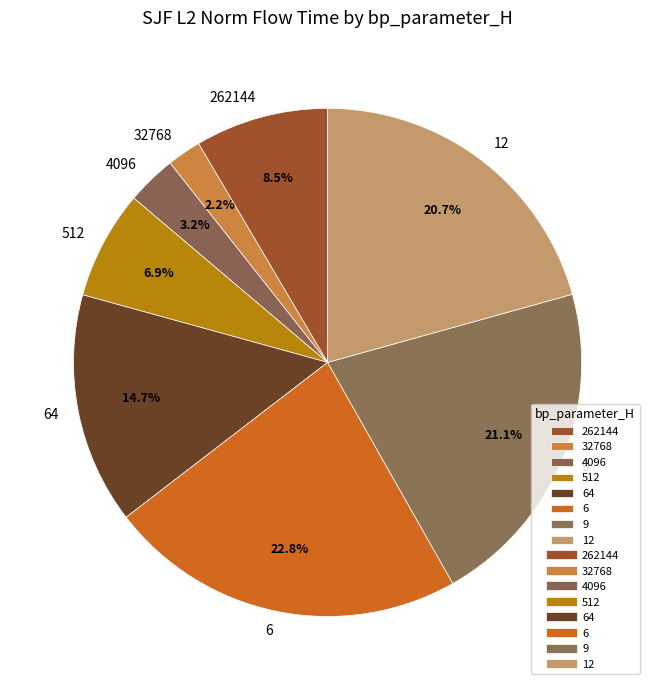

Is it true that 262144 is 19% of the pie?

False